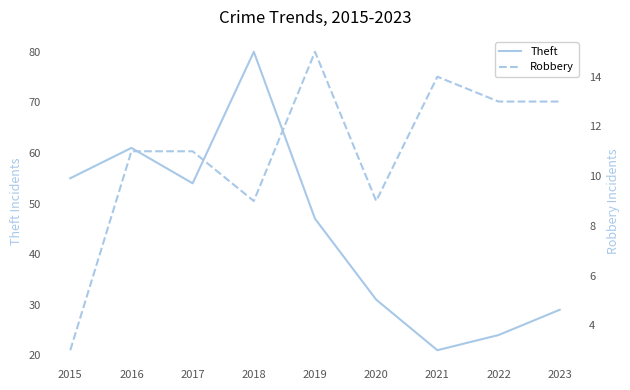

The Robbery series shows 14 at 2021. True or false?

True